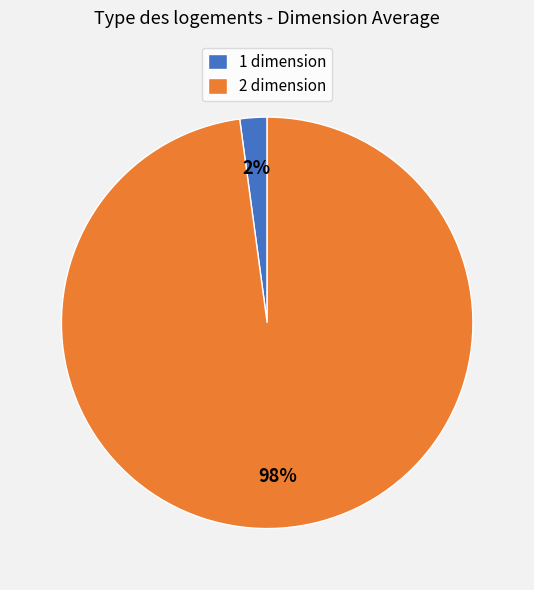

What is the smallest slice in the pie chart?

1 dimension